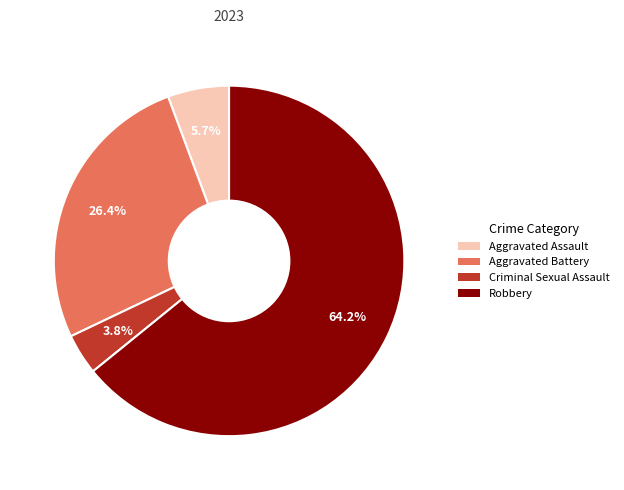

The Aggravated Battery slice represents 14% of the pie. True or false?

False